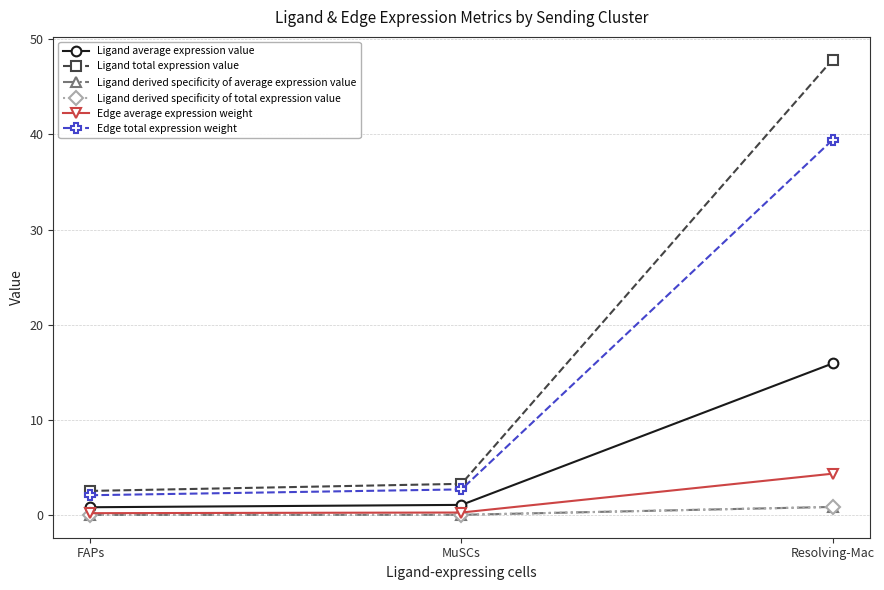

At which category does the chart reach its peak across all series?

Resolving-Mac